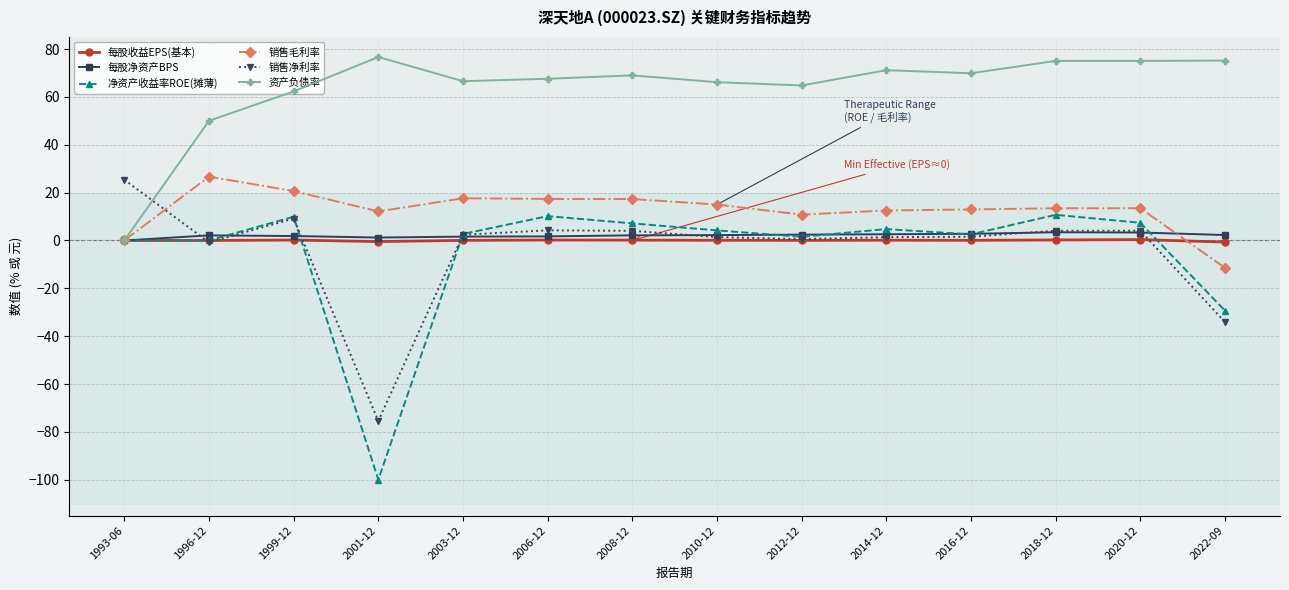

What is the label of the 5th point from the right?

2014-12